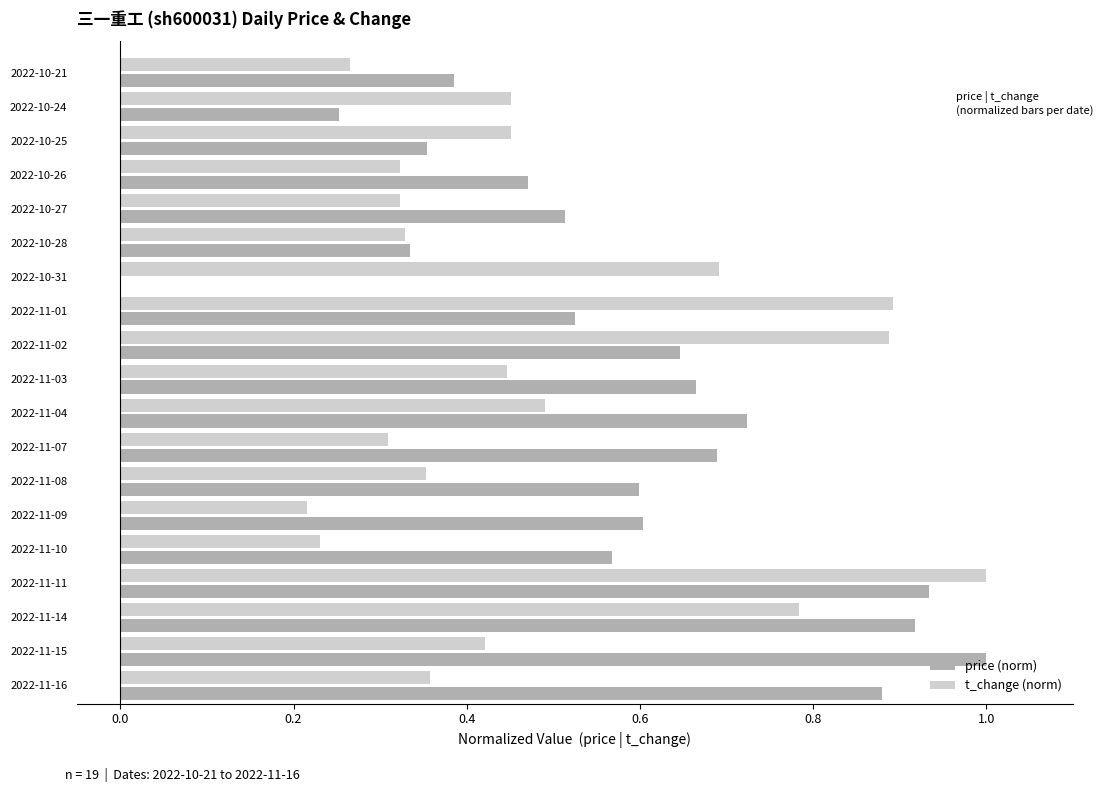

What are all the series names shown in the legend?

price (norm), t_change (norm)